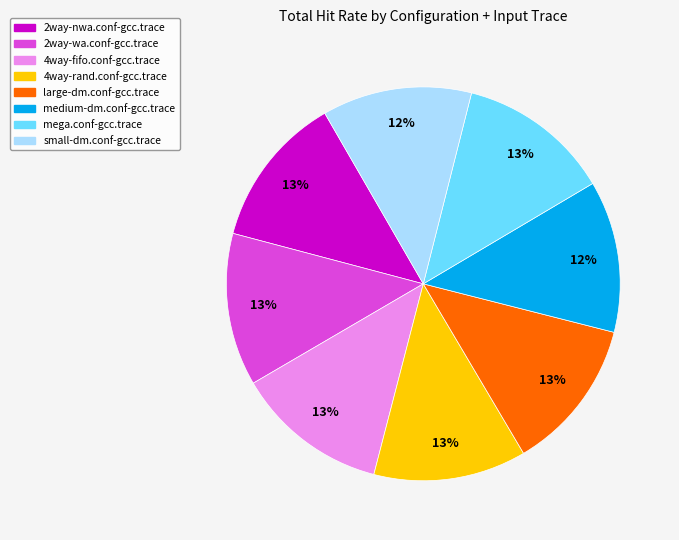

The small-dm.conf-gcc.trace slice represents 12% of the pie. True or false?

True